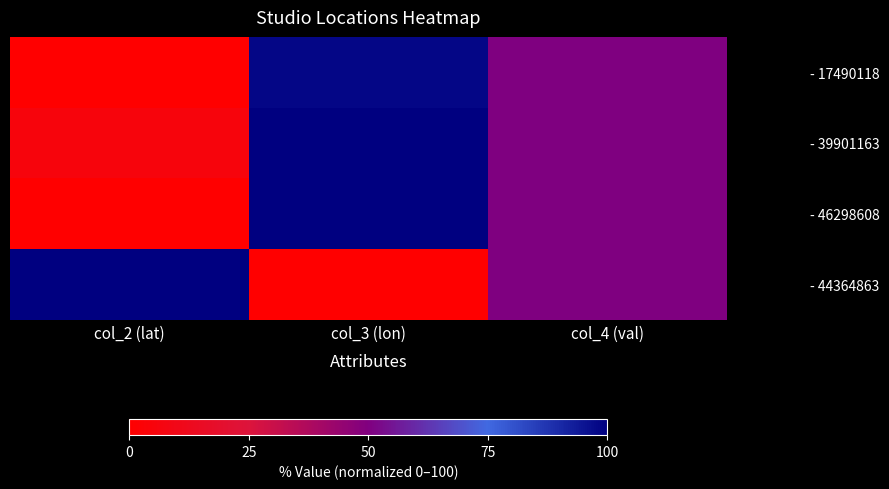

Reading left to right, list all the values displayed in this chart.

- 17490118: col_2 (lat)=0.0	col_3 (lon)=98.2	col_4 (val)=50.0
- 39901163: col_2 (lat)=5.2	col_3 (lon)=99.8	col_4 (val)=50.0
- 46298608: col_2 (lat)=0.3	col_3 (lon)=100.0	col_4 (val)=50.0
- 44364863: col_2 (lat)=100.0	col_3 (lon)=0.0	col_4 (val)=50.0